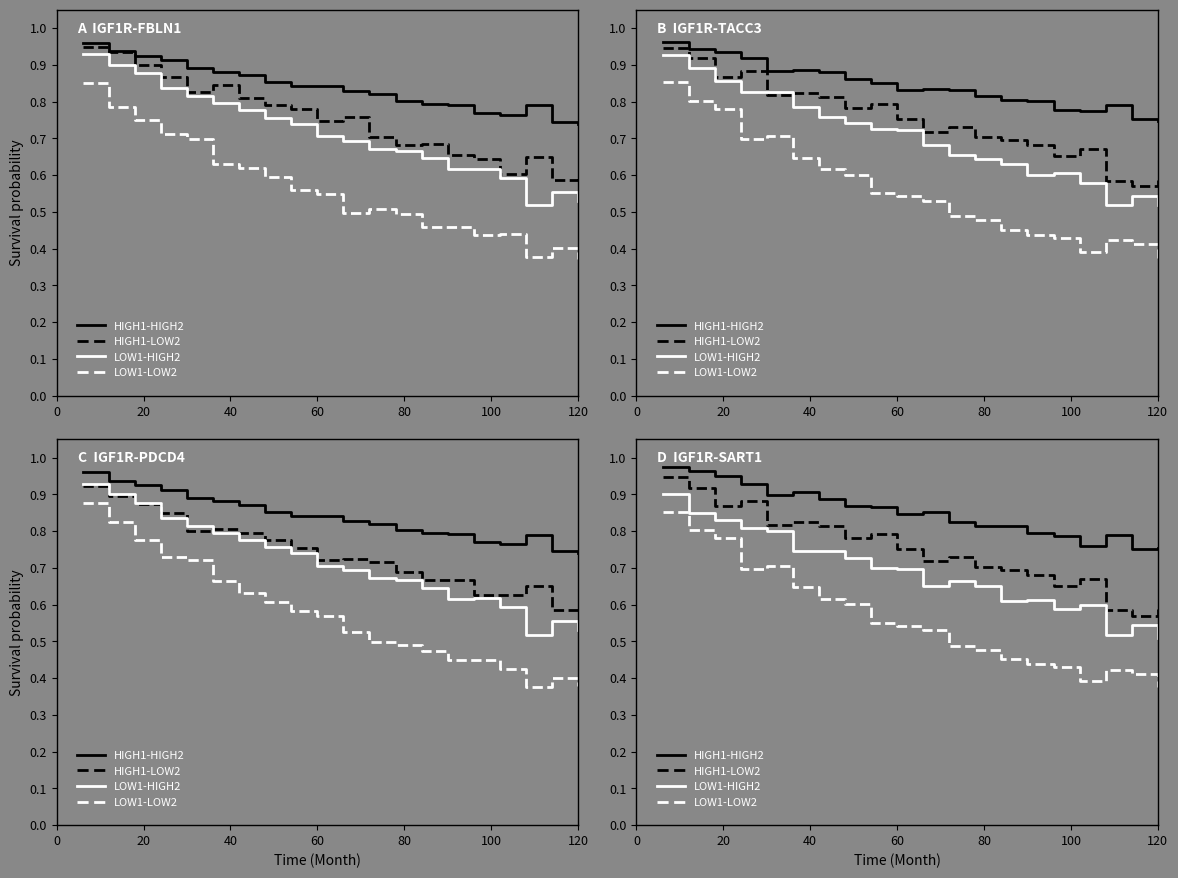

What is the minimum value shown in the chart?

0.4